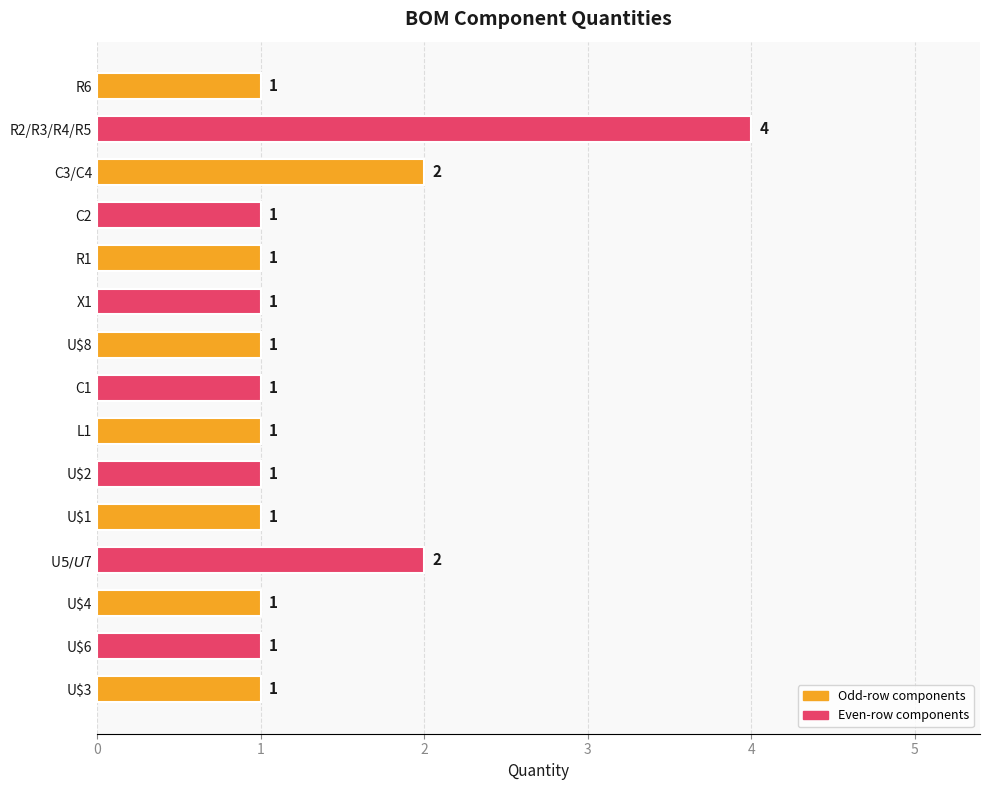

What is the difference between the maximum and minimum values?

3